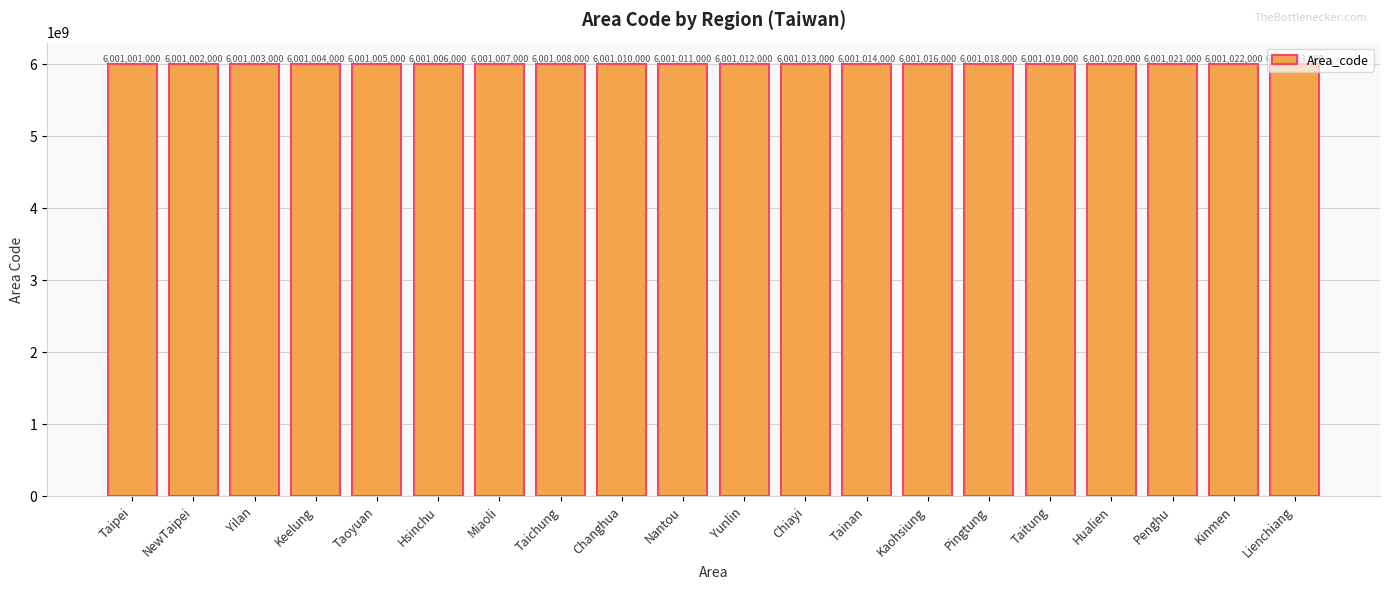

Are the bars horizontal?

No